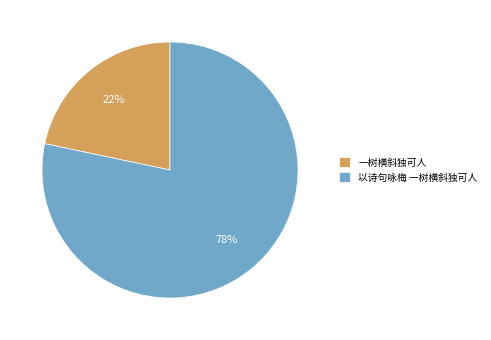

What percentage is the 以诗句咏梅 一树横斜独可人 slice, to the nearest percent?

78%